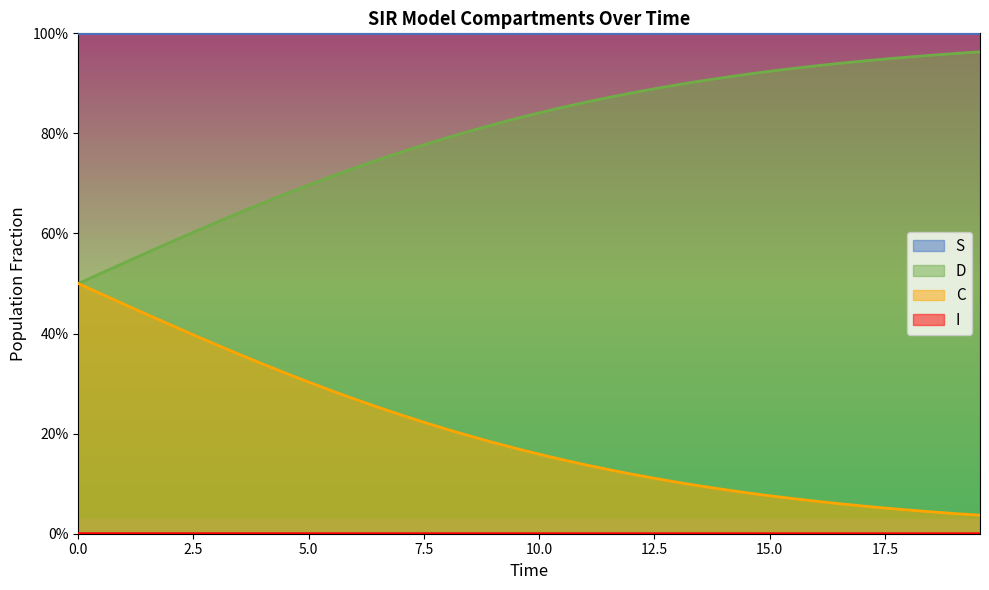

Does the chart display data point markers on the line(s)?

No